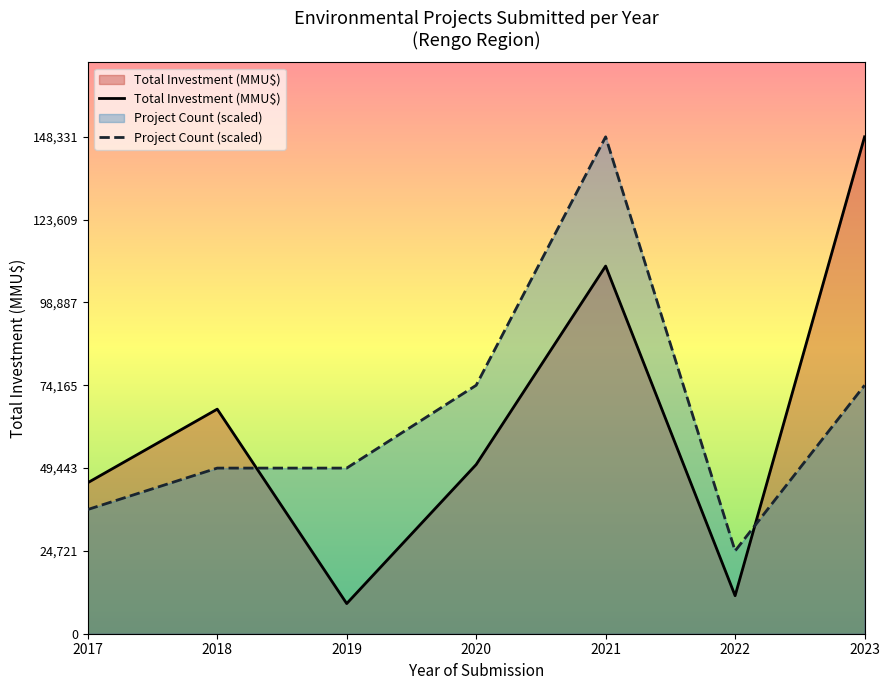

What is the maximum value for Total Investment (MMU$)?

148331.0